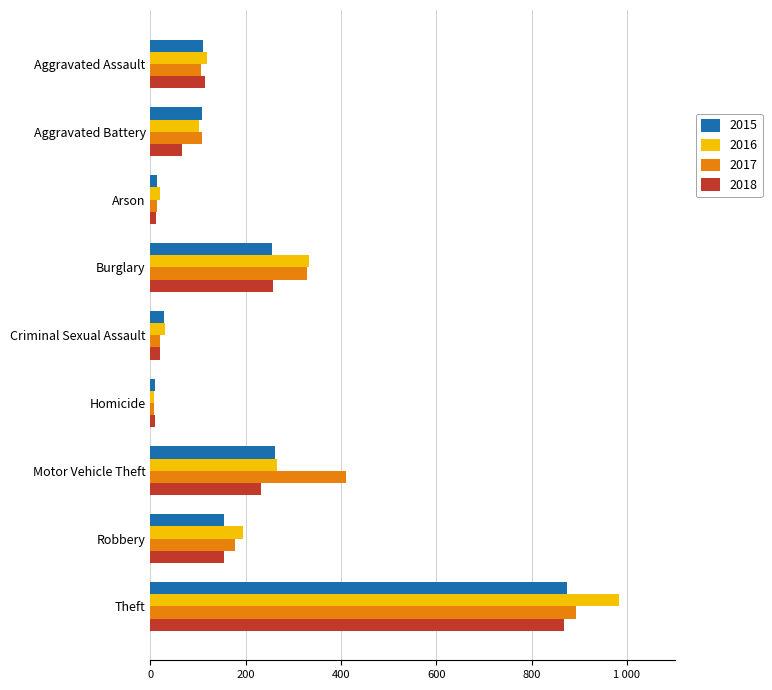

Which series has the largest total across all categories?

2017